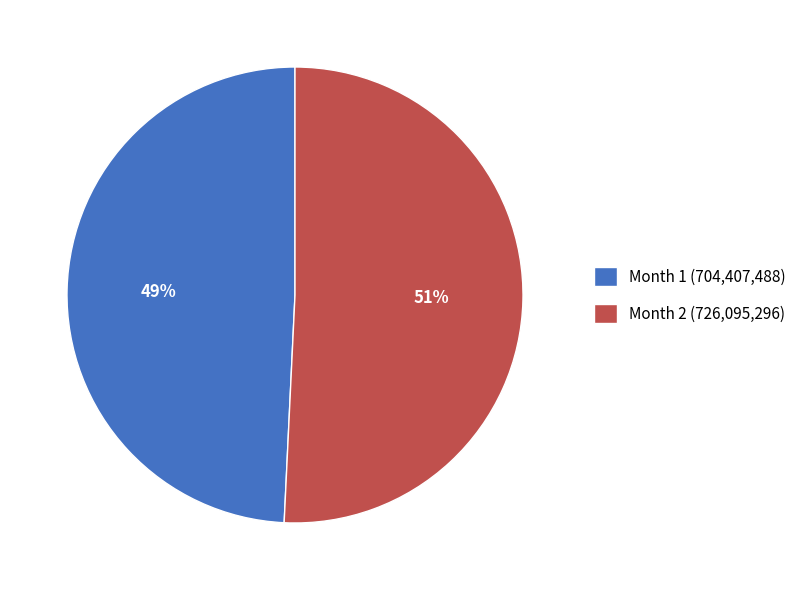

What percentage is the Month 2 slice, to the nearest percent?

51%